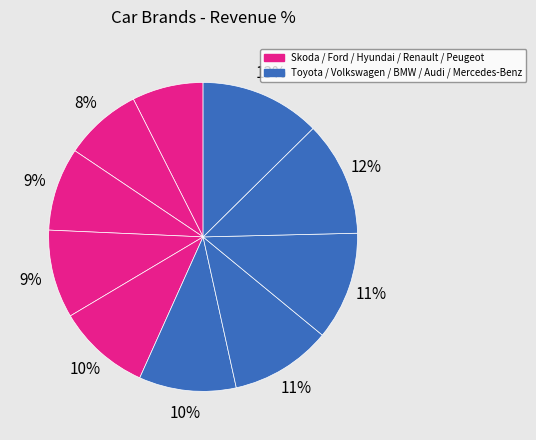

How many slices are in this pie chart?

10